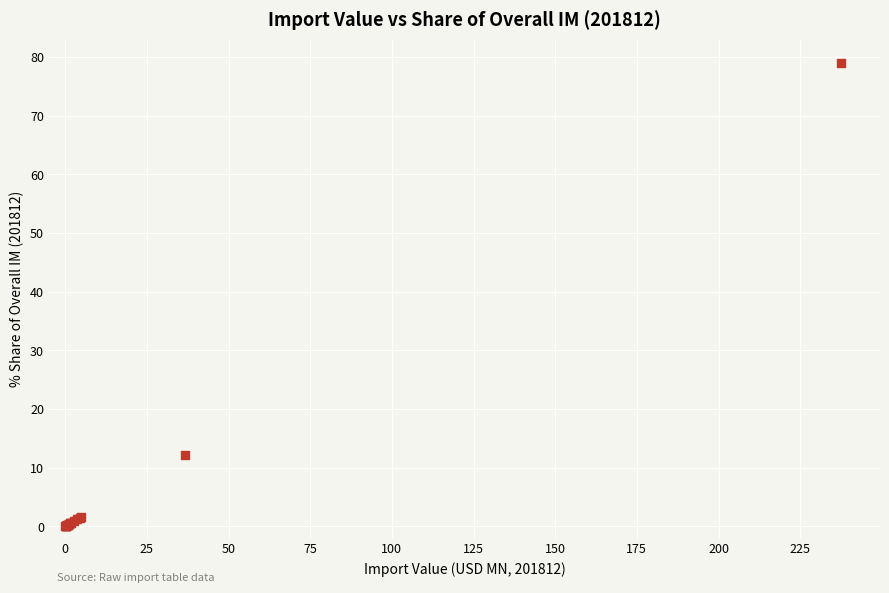

What Y value in the scatter plot is closest to 39?

12.2